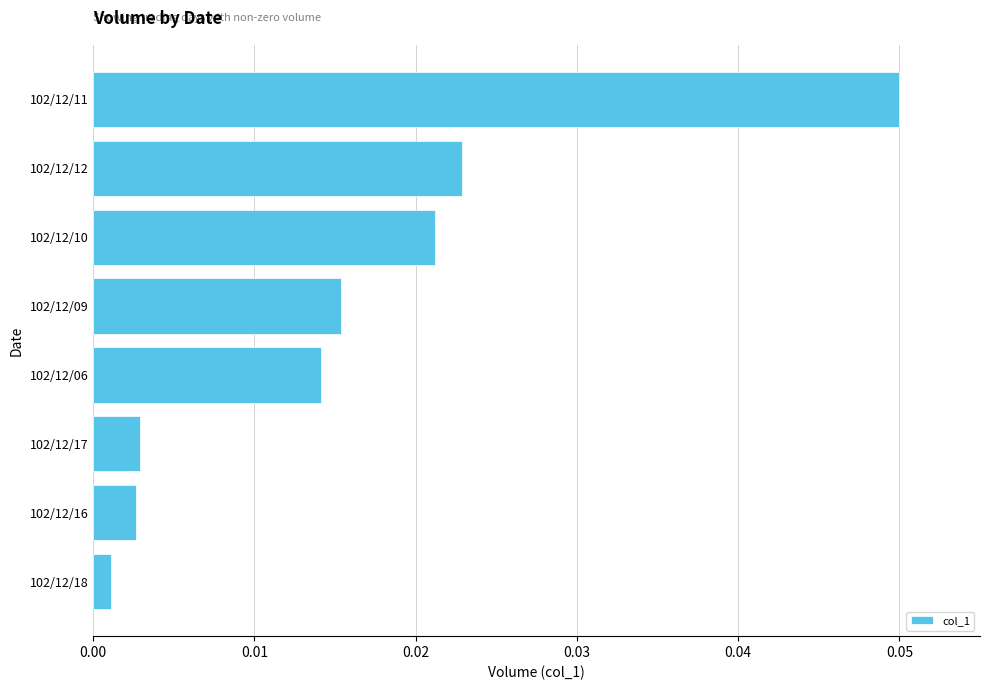

Which category has the highest value across all series?

102/12/11